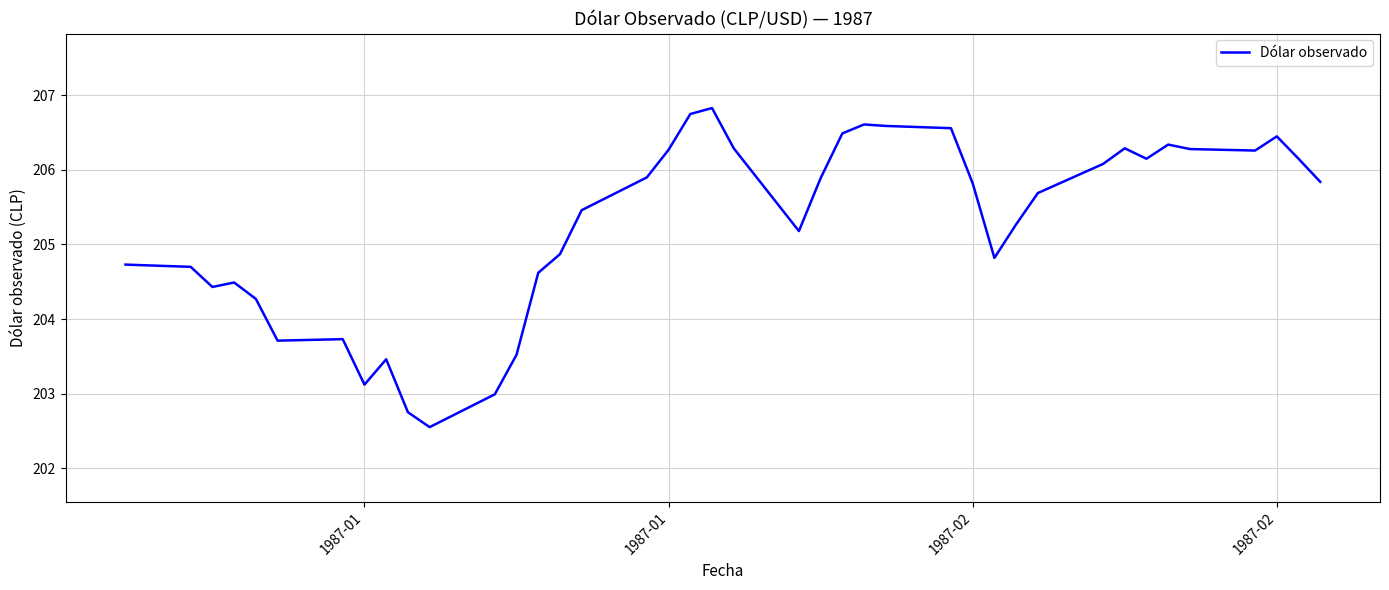

What is the greatest value displayed?

206.8